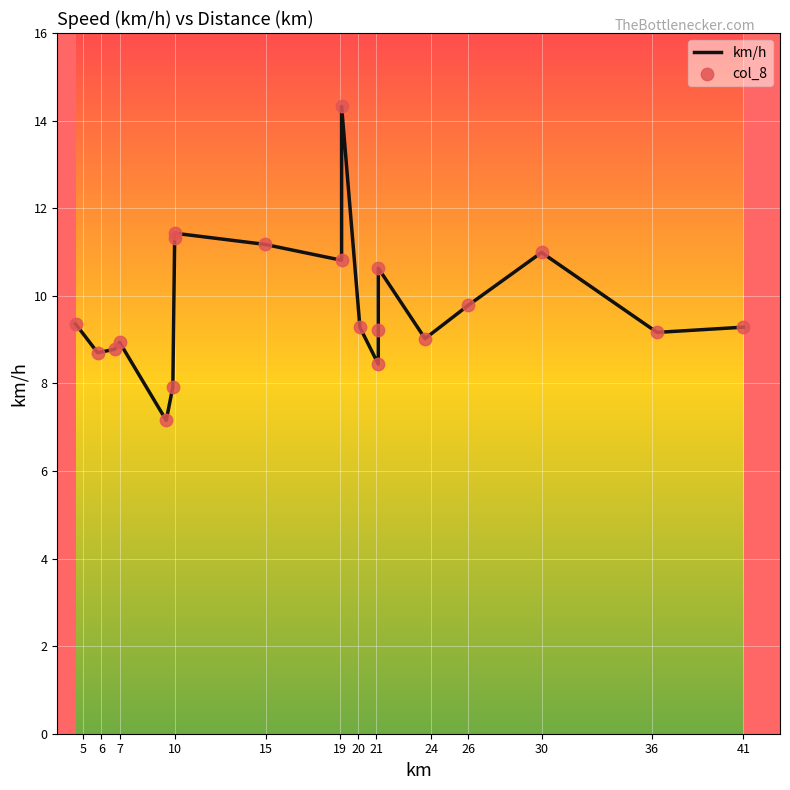

Which series reaches the minimum Y coordinate?

km/h